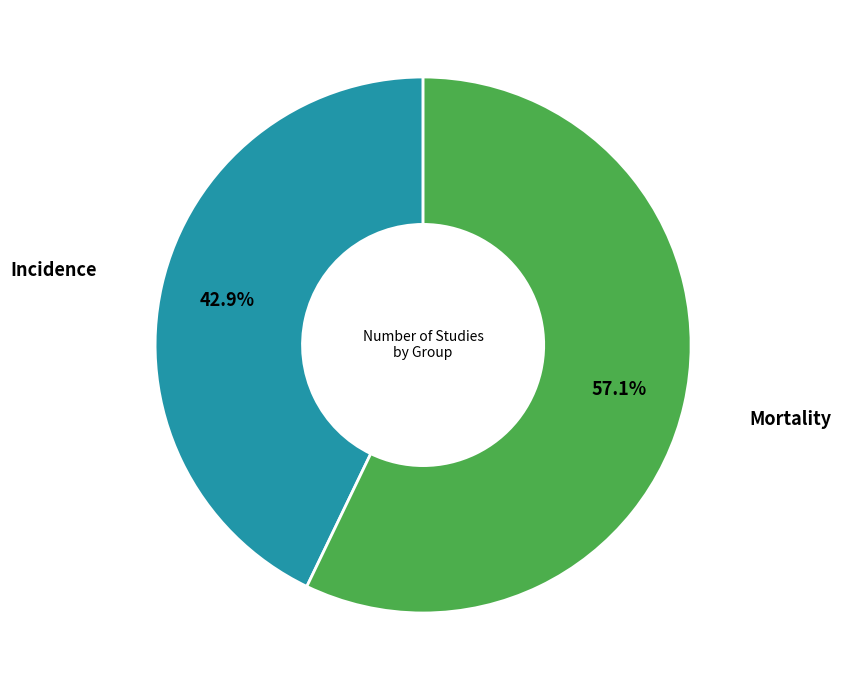

To the nearest percent, what is the average slice percentage?

50%